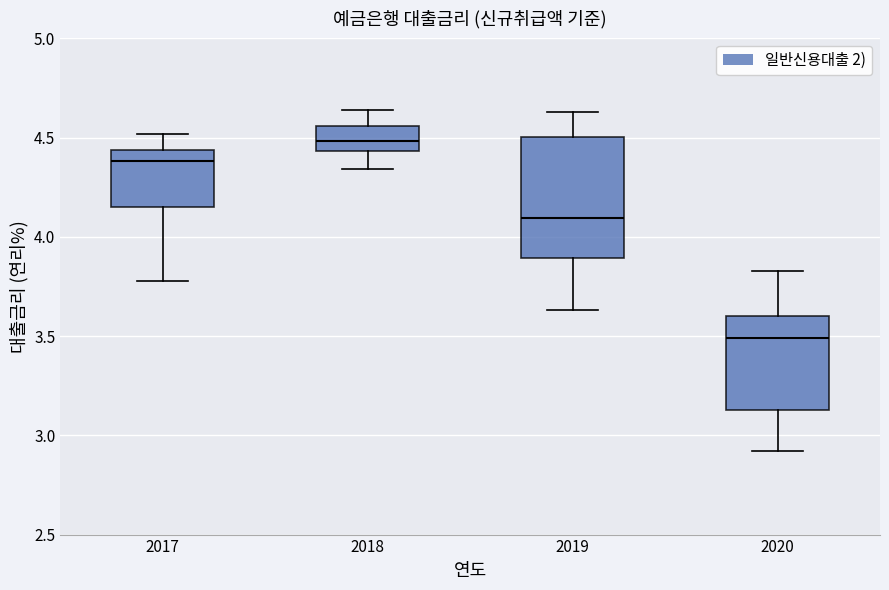

Which box's median line is the lowest?

2020